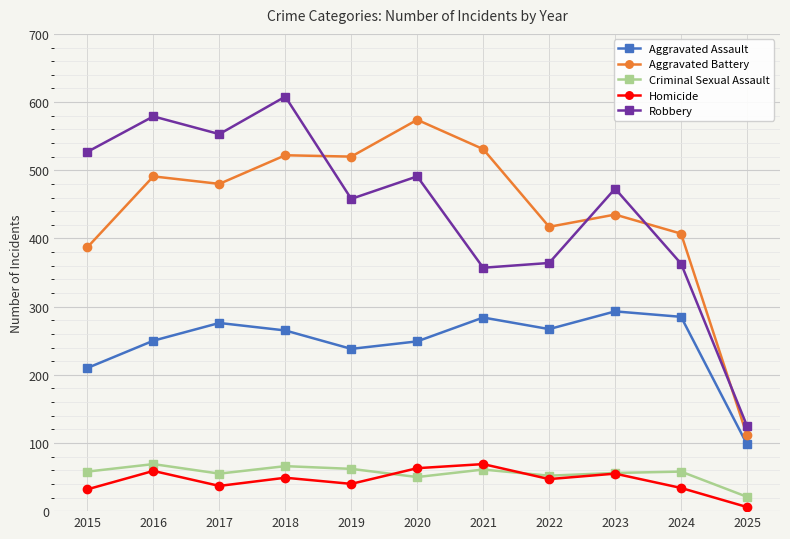

What is the maximum value shown in the chart?

608